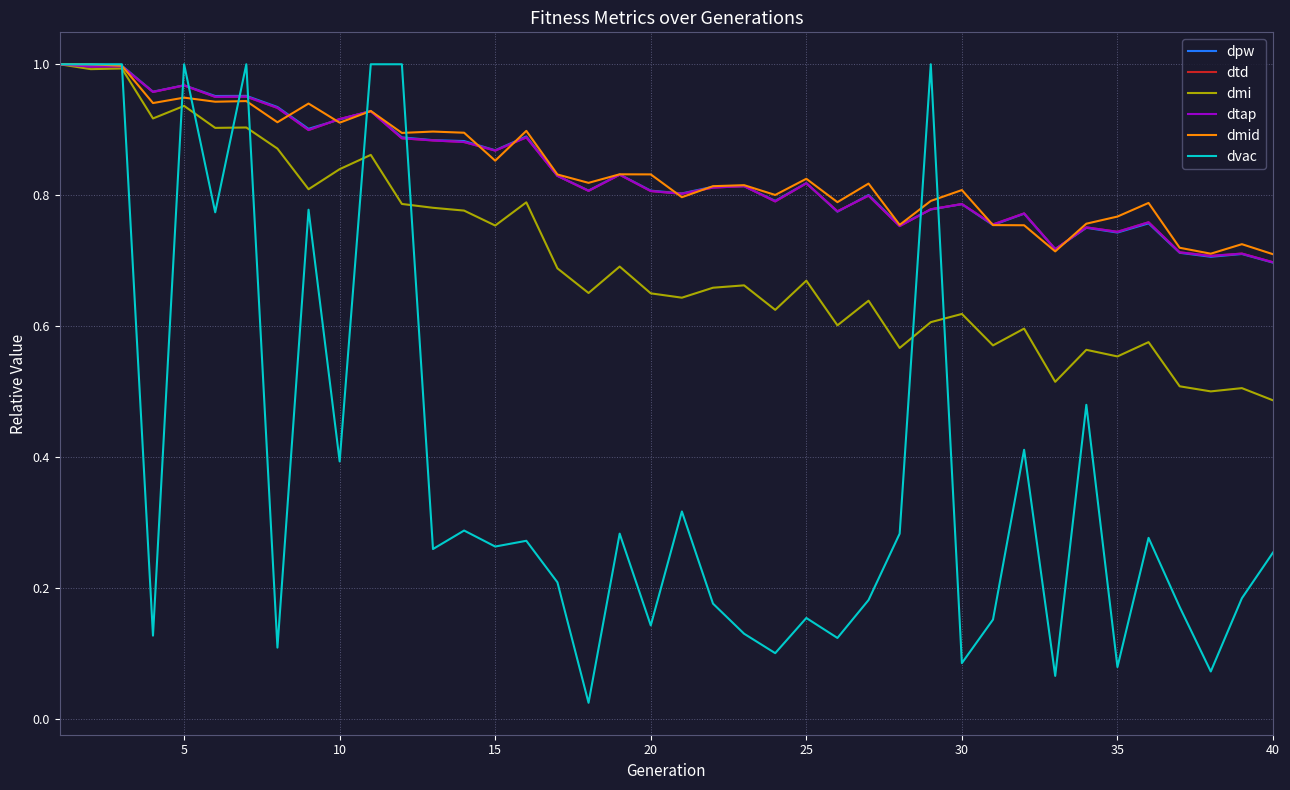

Is this an area chart (filled region under the line)?

No